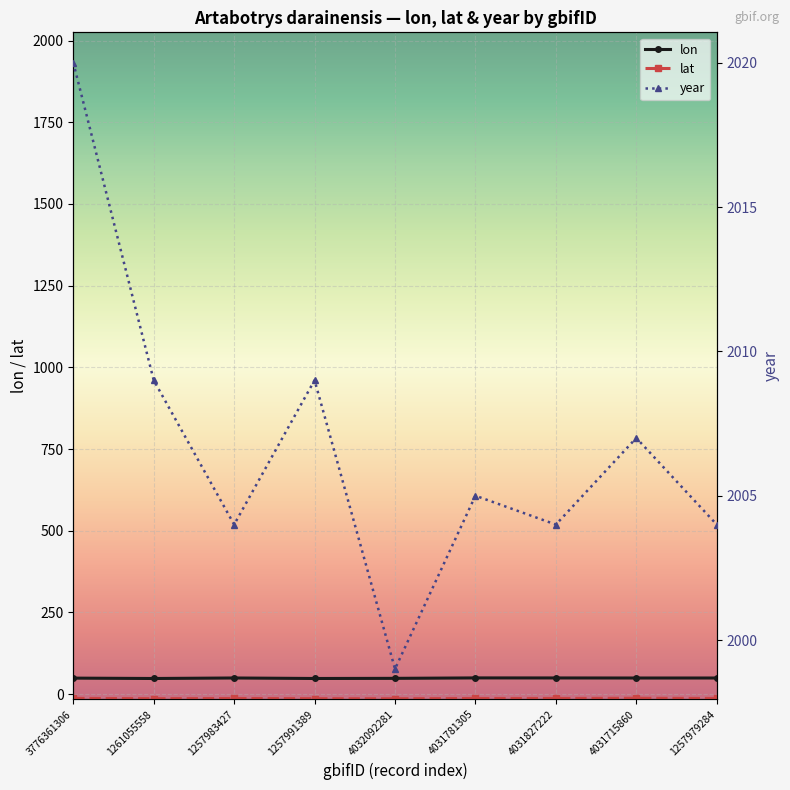

What are all the series names shown in the legend?

lon, lat, year